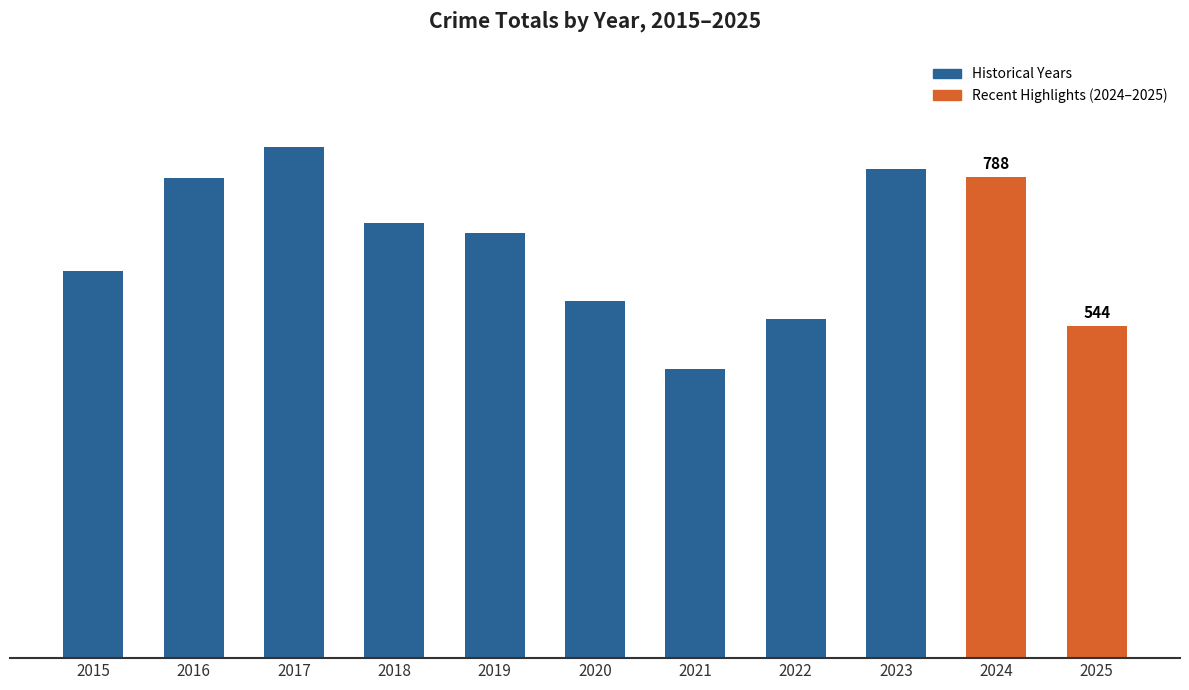

Does the chart contain any negative values?

No